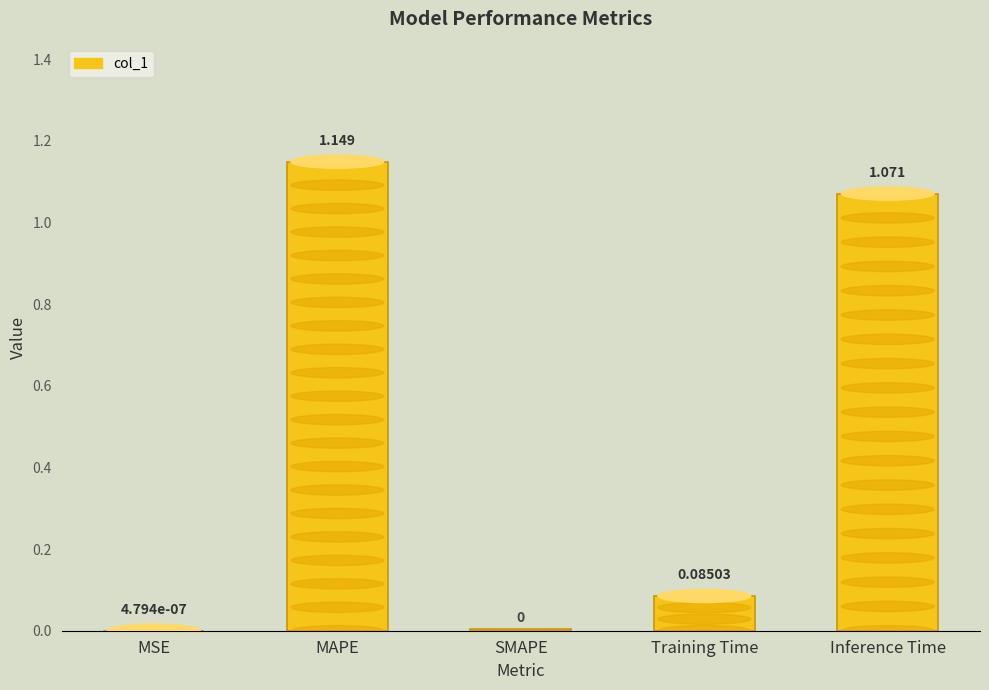

Reading left to right, list all the values displayed in this chart.

MSE=0.0	MAPE=1.1	SMAPE=0.0	Training Time=0.1	Inference Time=1.1